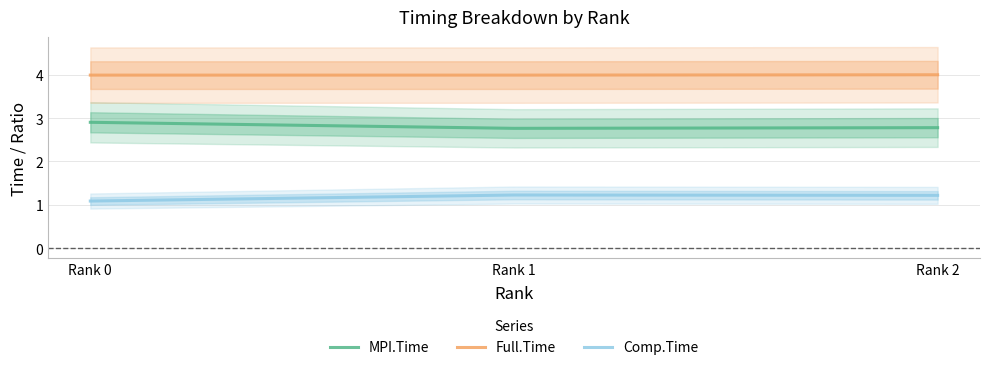

Is it true that Comp.Time equals 1.7 at Rank 0?

False